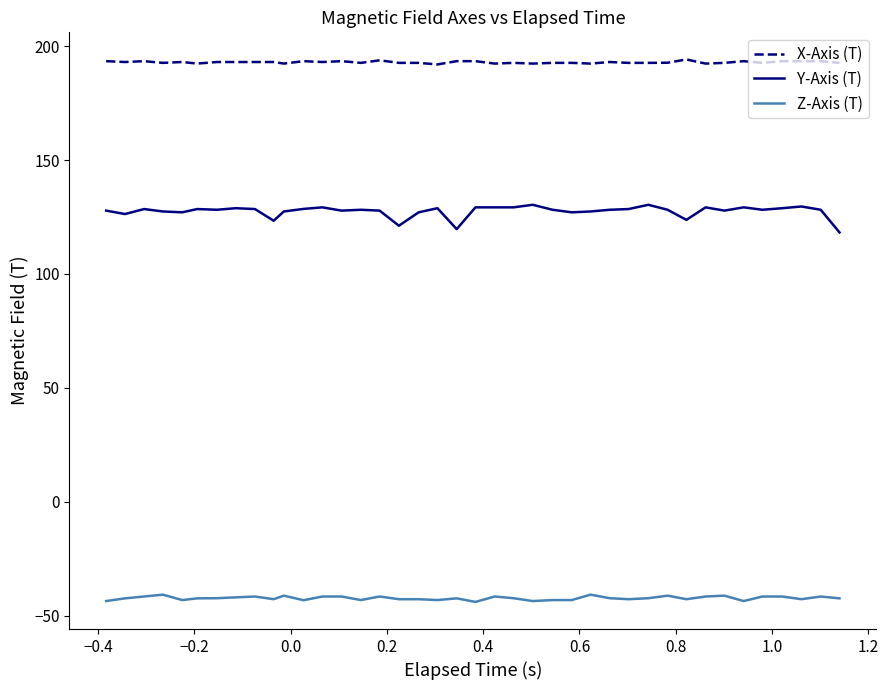

What is the difference between the maximum and minimum values in the Y-Axis (T) series?

12.1